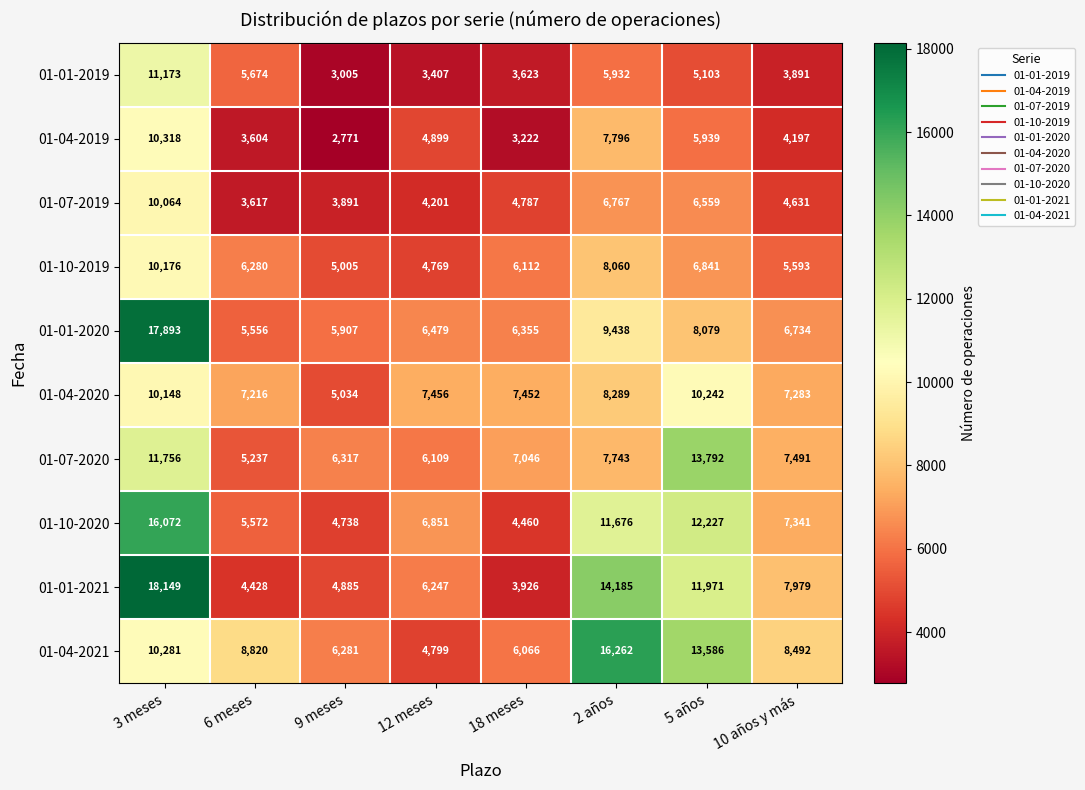

Which series has the largest range (max minus min)?

01-01-2021